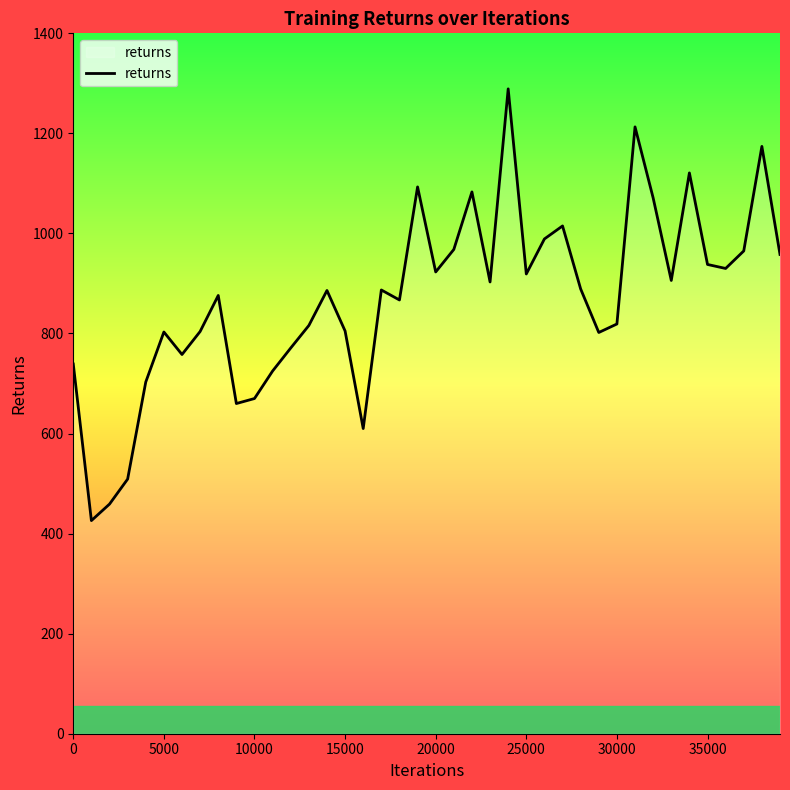

What is the maximum value shown in the chart?

1289